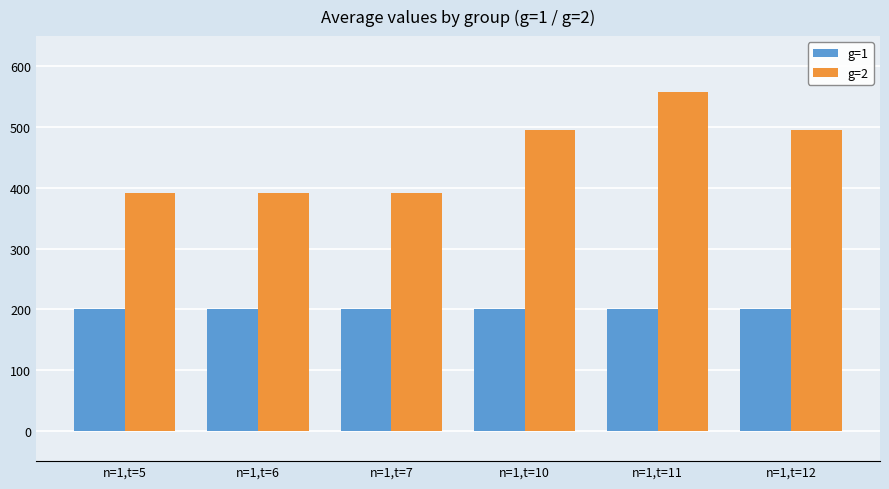

True or false: g=2 has a value of 391.4 at n=1,t=7.

True